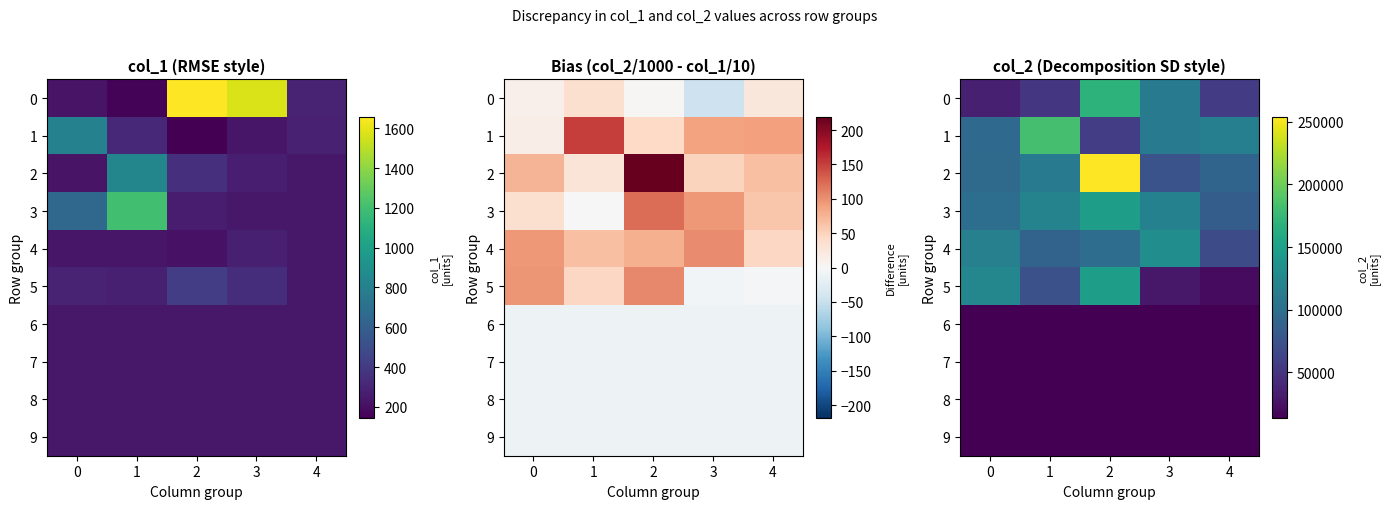

What is the total value across all series at 4?

491165